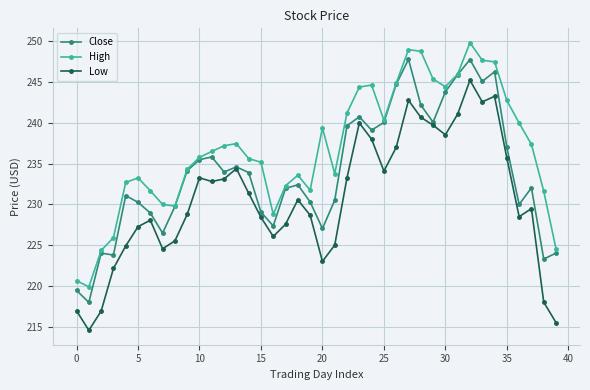

In Close, how many points are higher than both neighbors (excluding endpoints)?

10